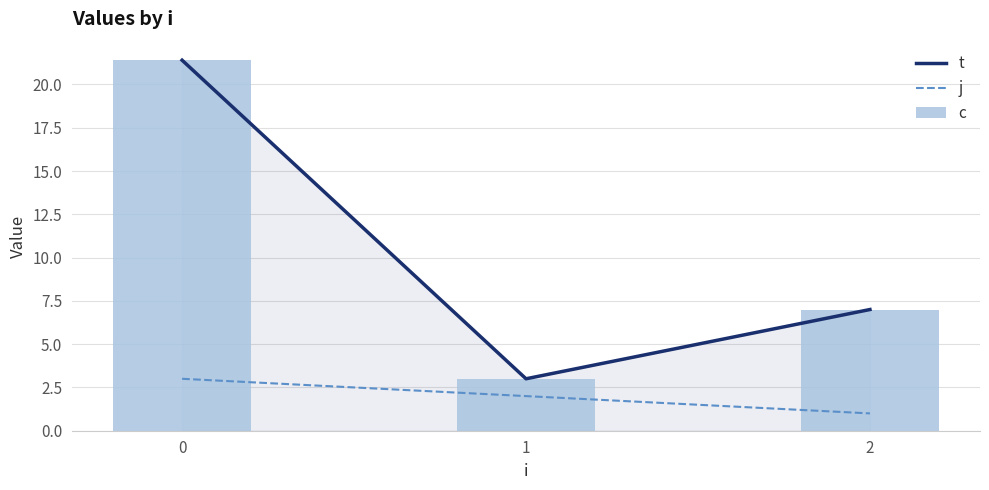

What value does the c series have at 0?

21.4